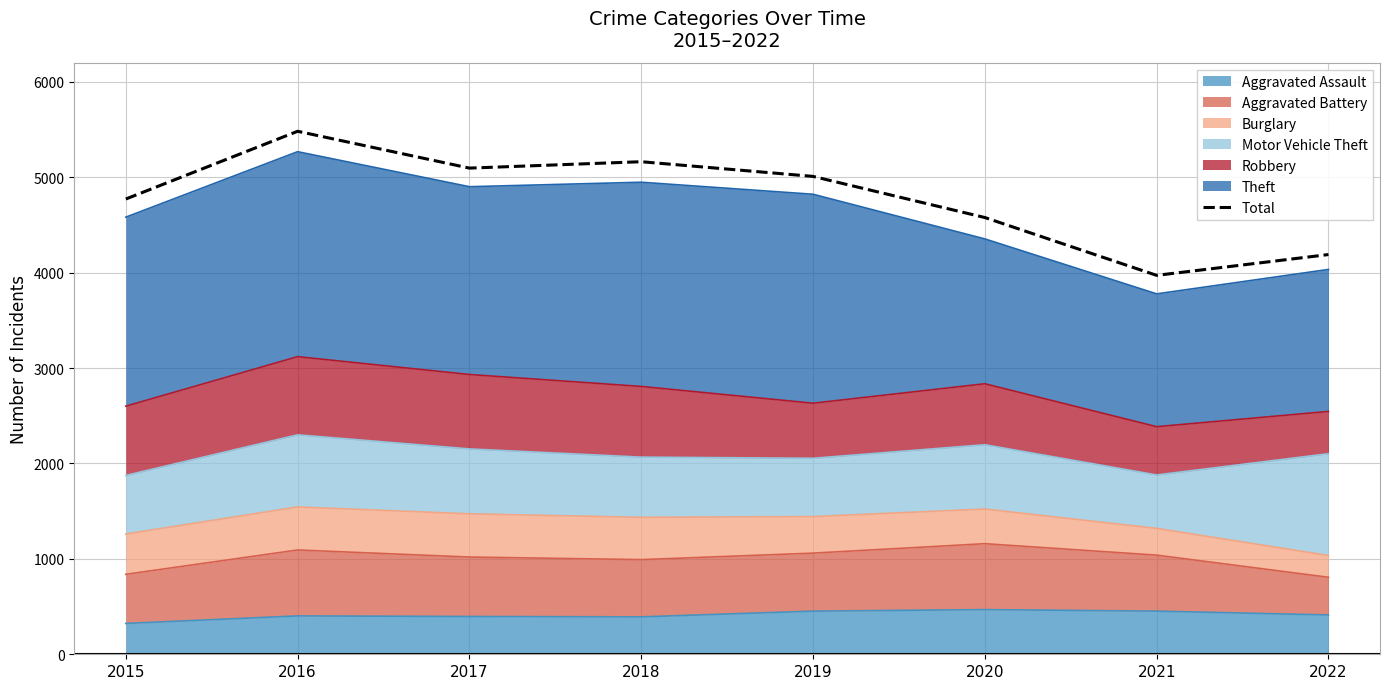

List the labels in order of value, smallest first.

2021, 2022, 2020, 2015, 2019, 2017, 2018, 2016